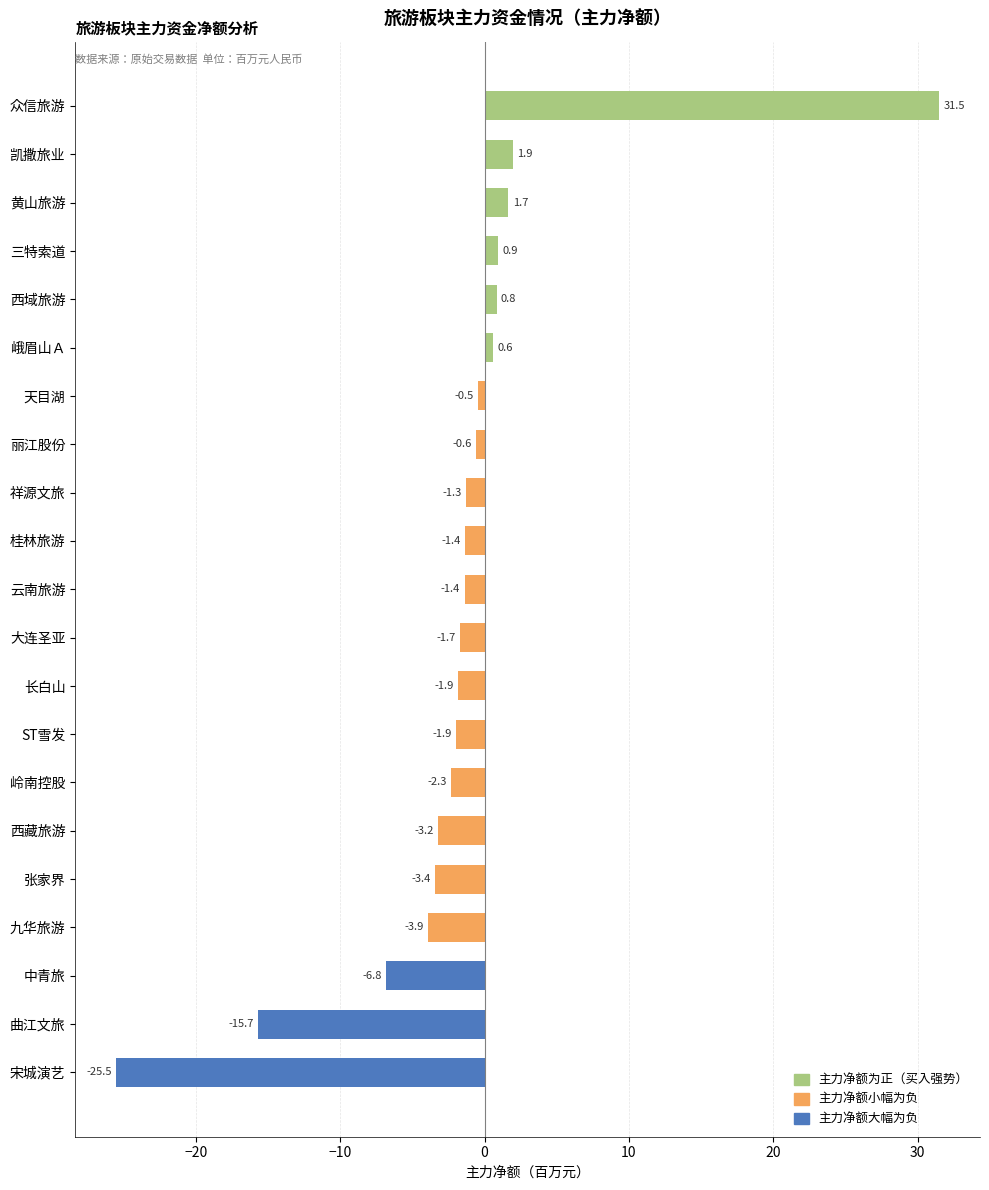

What is the difference between the maximum and minimum values?

57.0